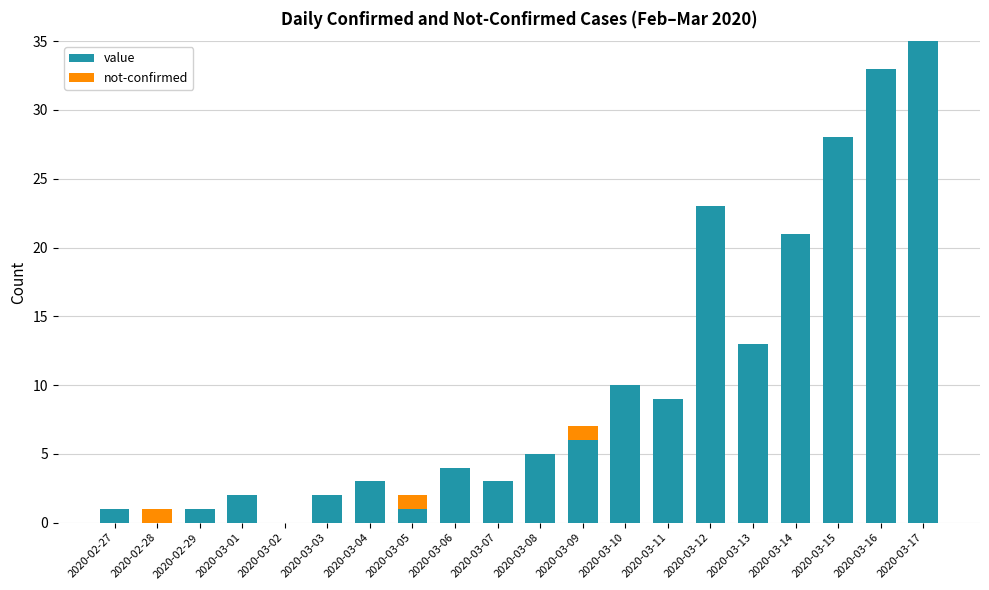

True or false: value has a value of 2 at 2020-03-03.

True